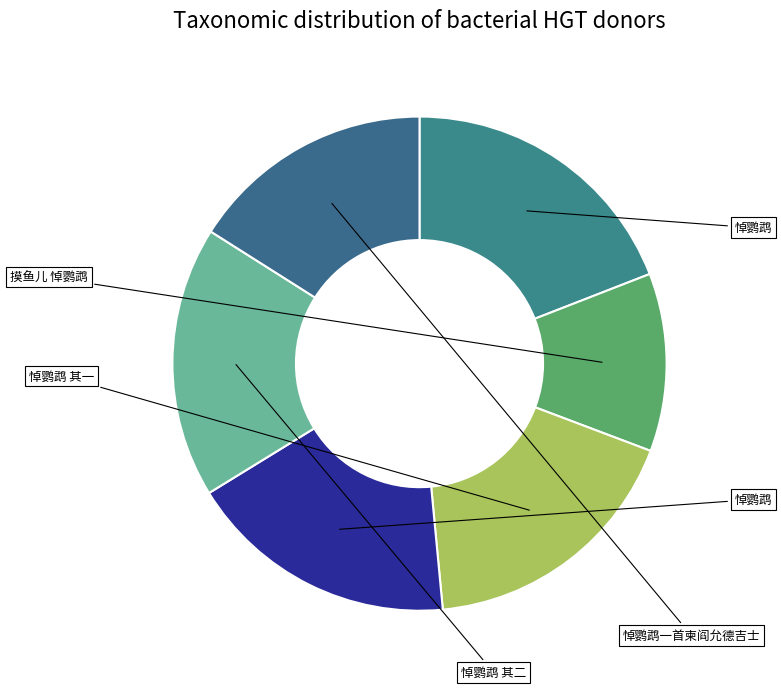

How many segments does this pie chart have?

6